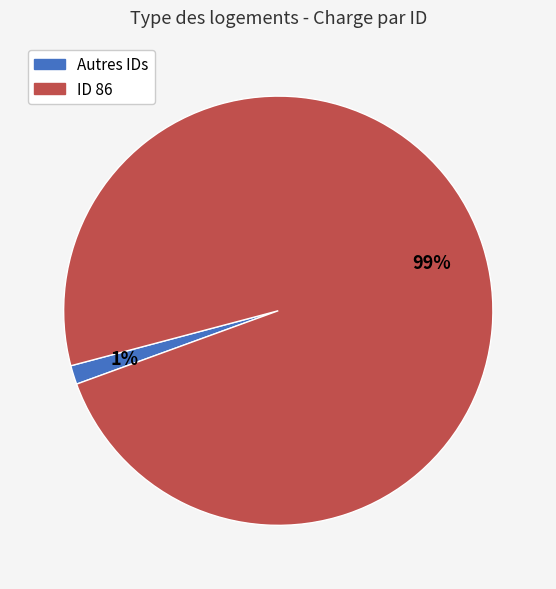

To the nearest percent, what is the average slice percentage?

50%